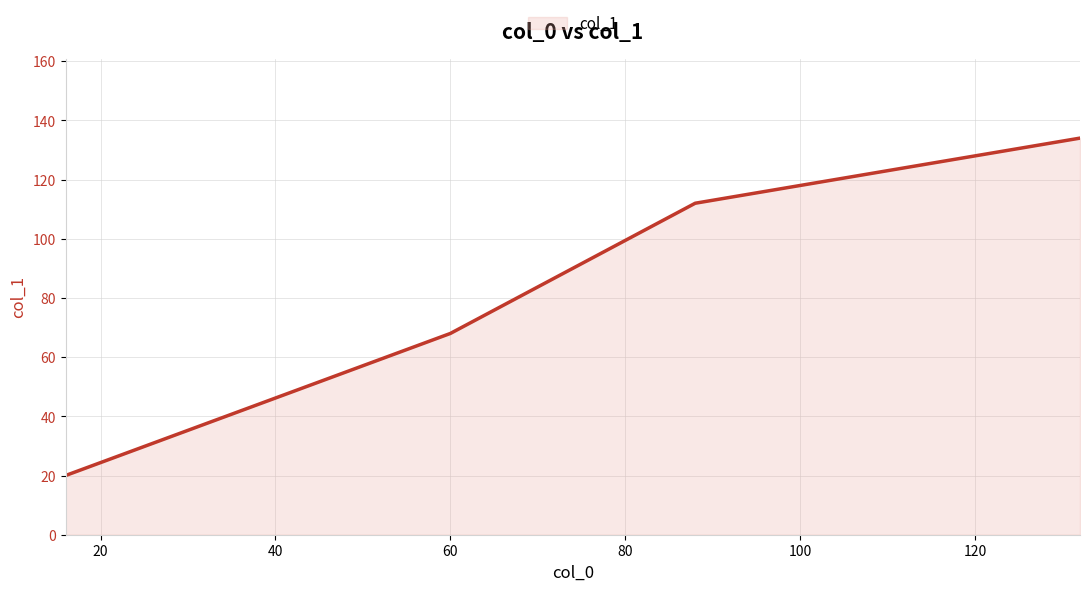

What is the average value?

84